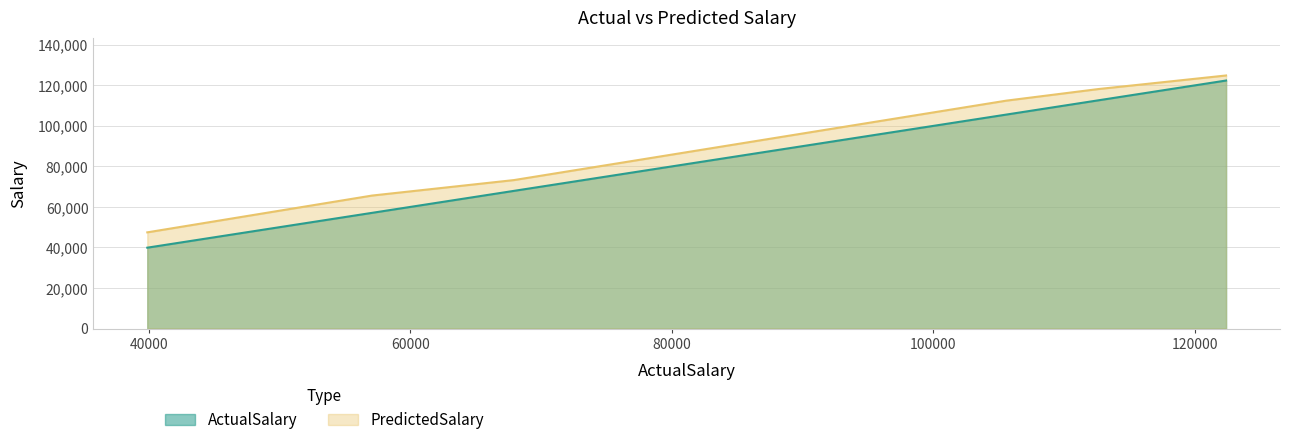

Which series has the largest total across all categories?

PredictedSalary